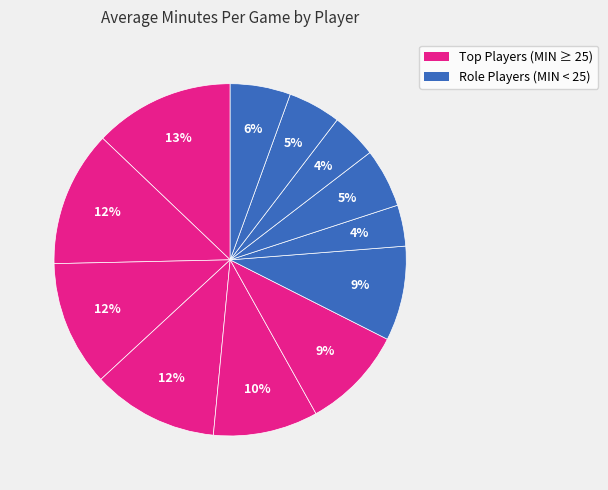

How many segments does this pie chart have?

12